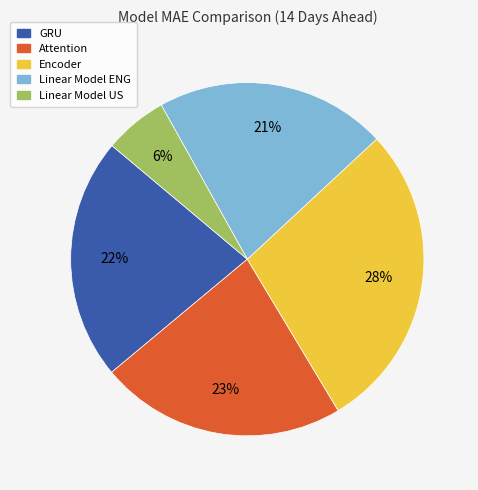

How many segments does this pie chart have?

5